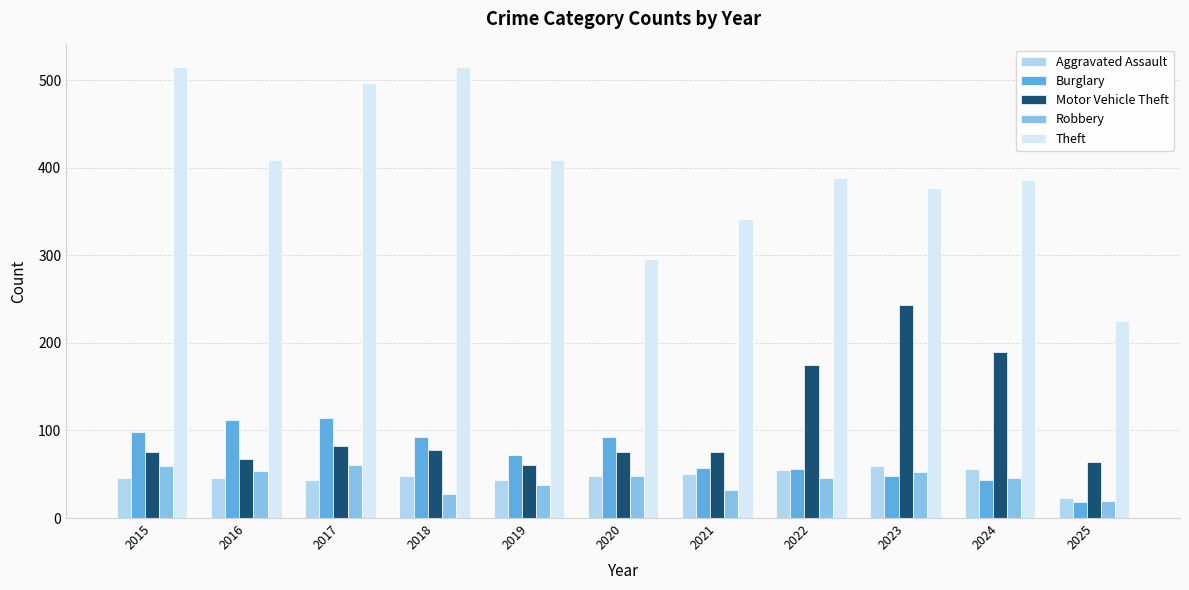

Which series has the widest spread of values?

Theft